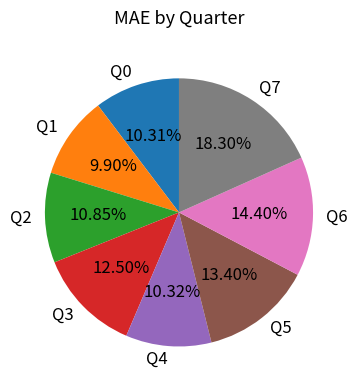

How many slices are in this pie chart?

8